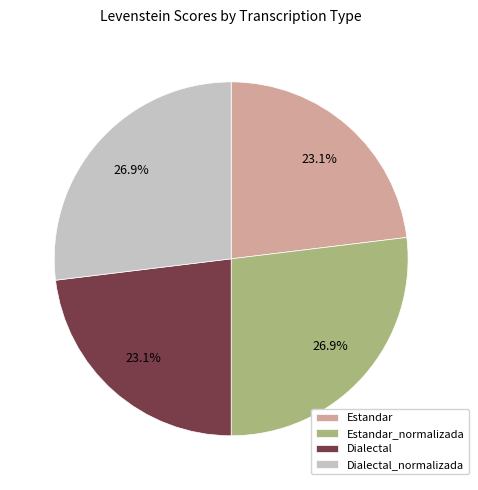

Is there a majority slice in this chart?

No